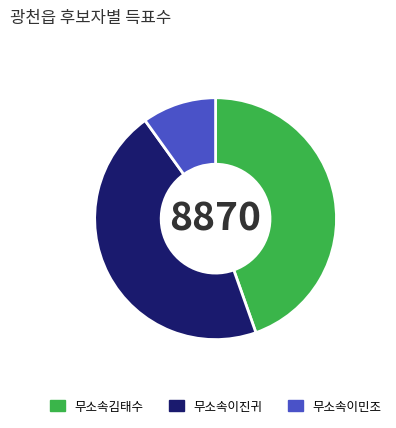

Which has a higher value, 무소속이민조 or 무소속이진귀?

무소속이진귀